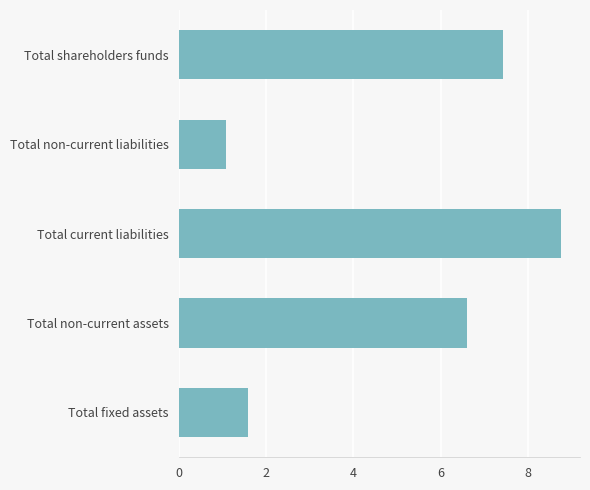

At which label is the value closest to 4?

Total fixed assets